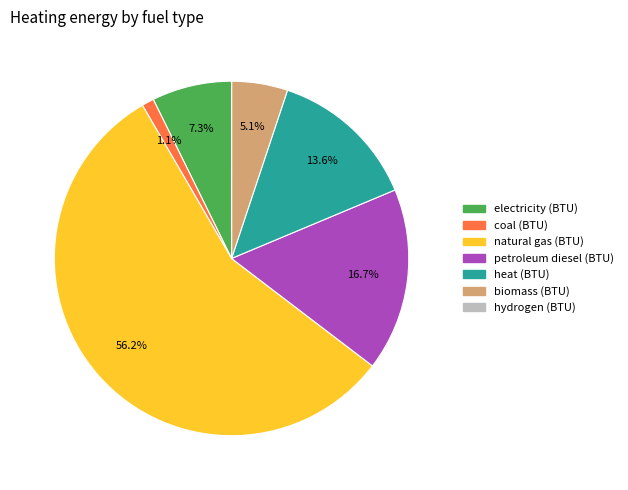

What is the total percentage of coal (BTU) and heat (BTU)?

14.7%